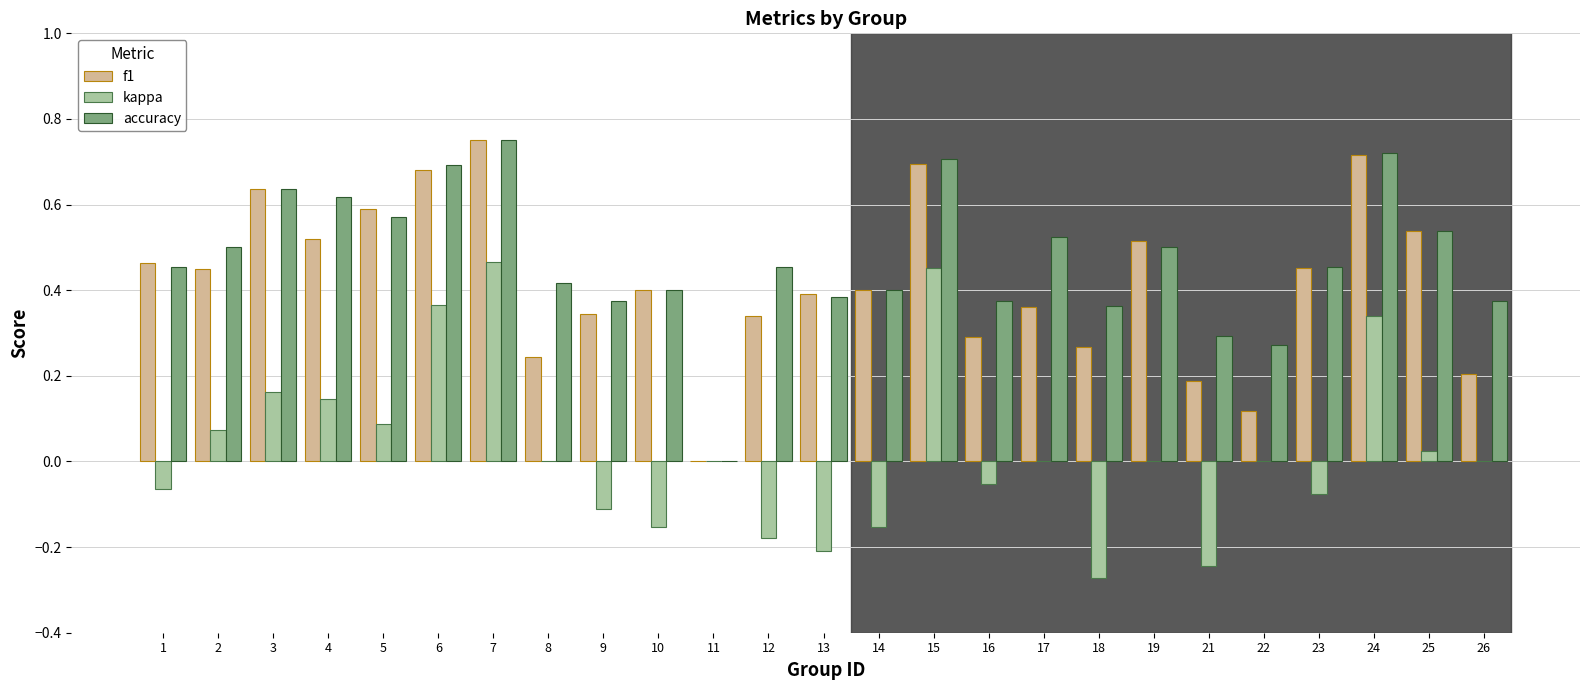

Between 13 and 22, which series saw the biggest shift?

f1